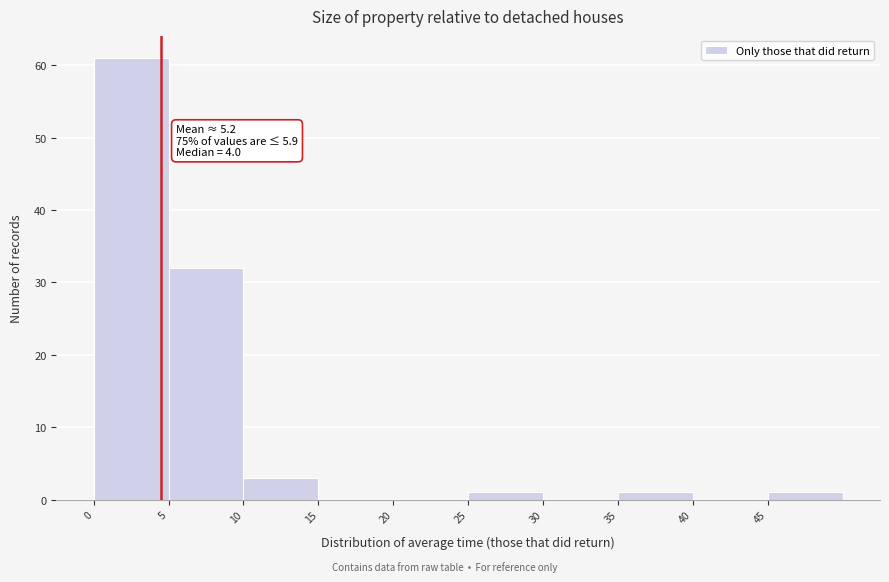

Over which range of the x-axis is the bar tallest?

0 to 5